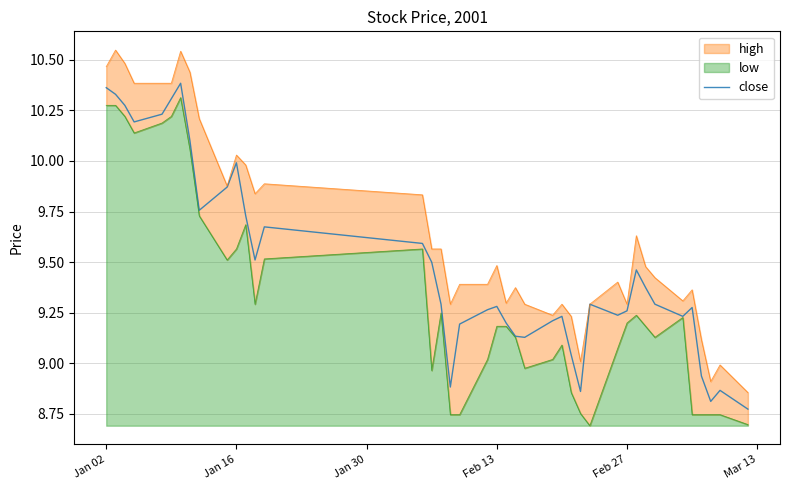

At which label does the data first exceed 9?

Jan 02